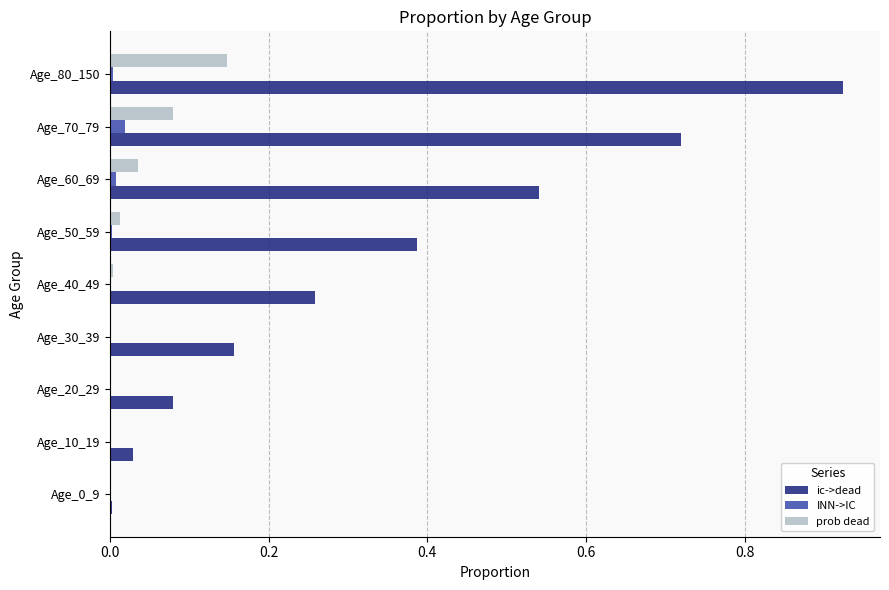

Is the value of ic->dead at Age_70_79 greater than the value of INN->IC at Age_50_59?

Yes